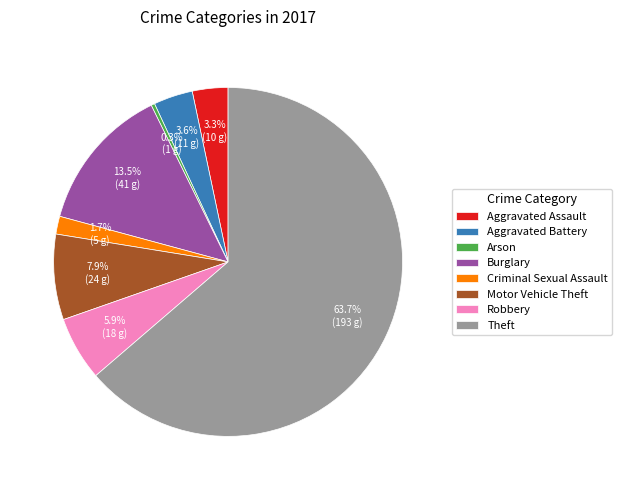

How many segments does this pie chart have?

8